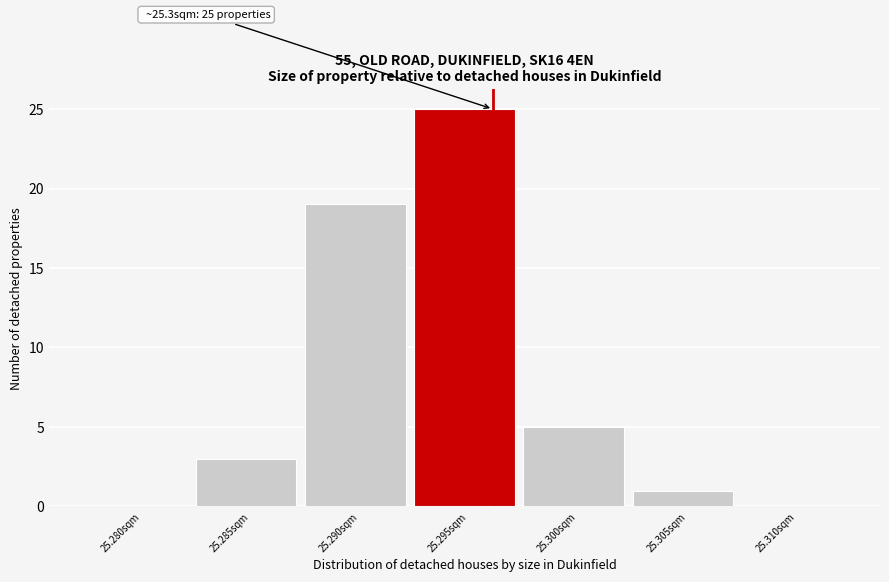

Reading left to right, what are all the values shown in this chart?

25.280sqm=0	25.285sqm=3	25.290sqm=19	25.295sqm=25	25.300sqm=5	25.305sqm=1	25.310sqm=0